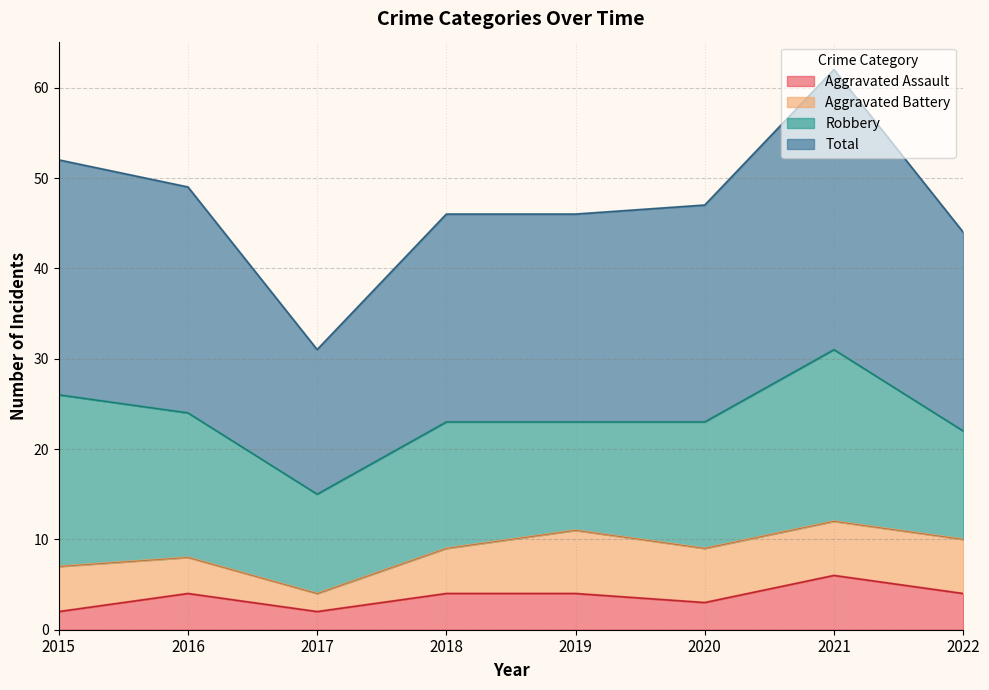

True or false: Aggravated Assault and Total cross at least once.

False